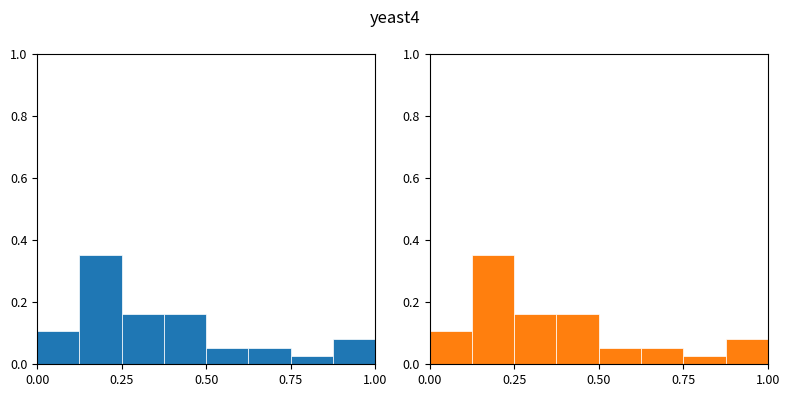

The value of values at 0.50 is 0.2. True or false?

True